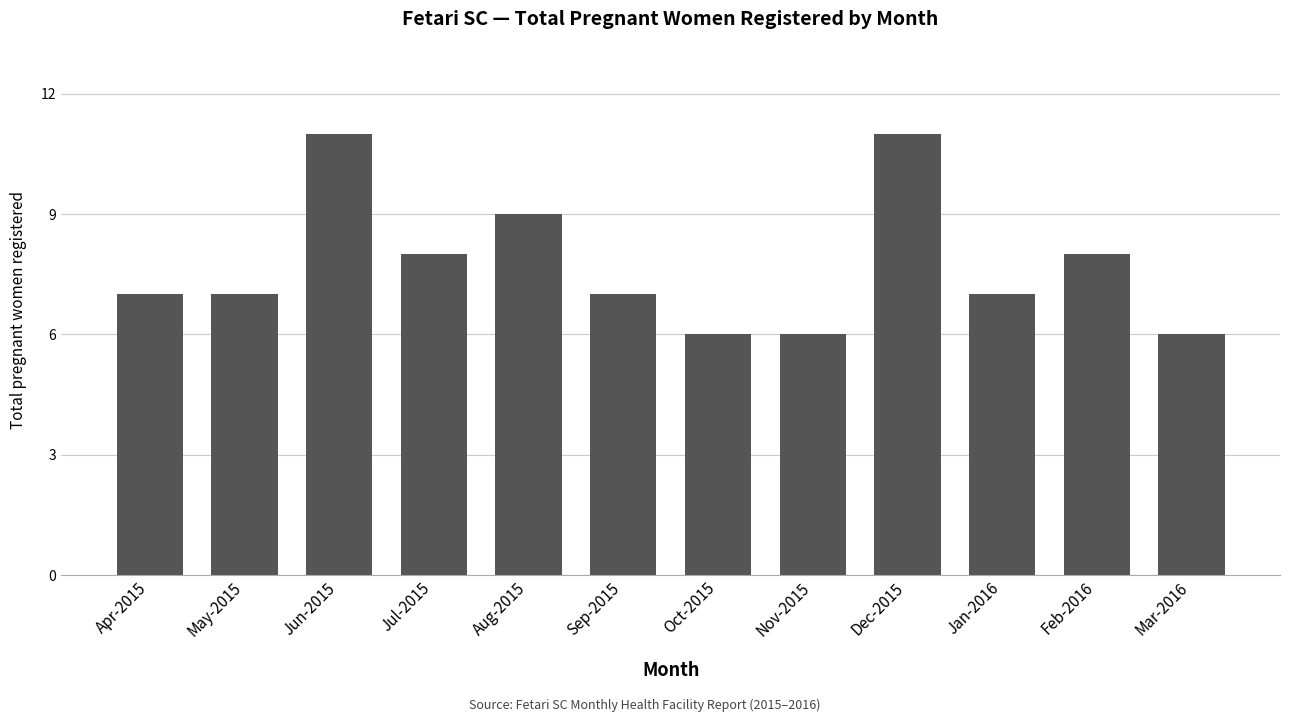

How many distinct data groups are displayed?

1